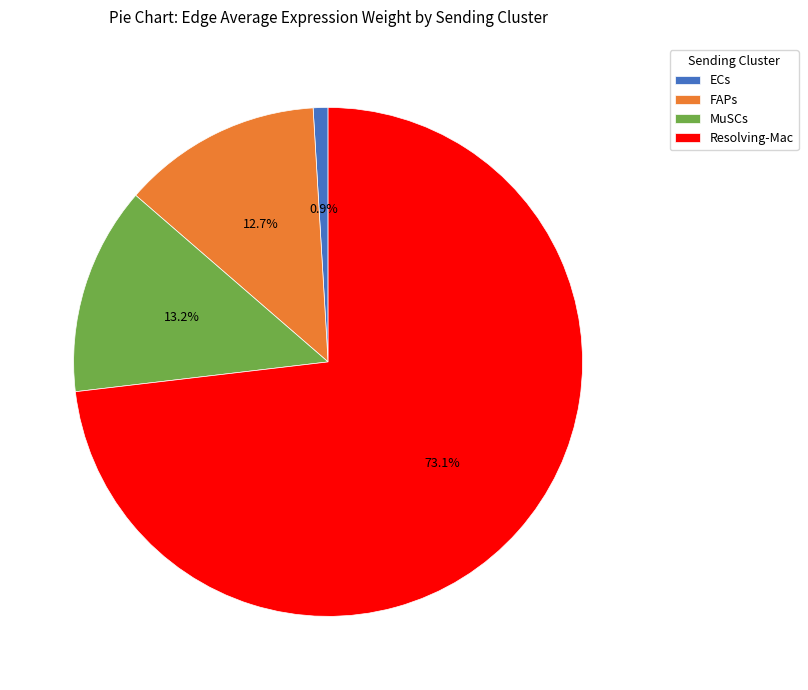

Between MuSCs and Resolving-Mac, which is larger?

Resolving-Mac